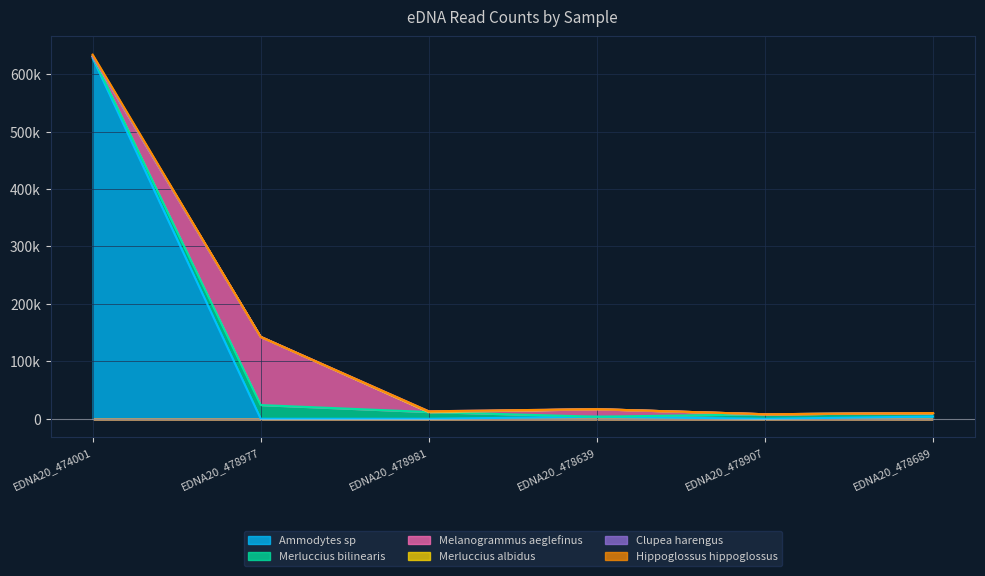

At which label does Melanogrammus aeglefinus reach its peak?

EDNA20_478977